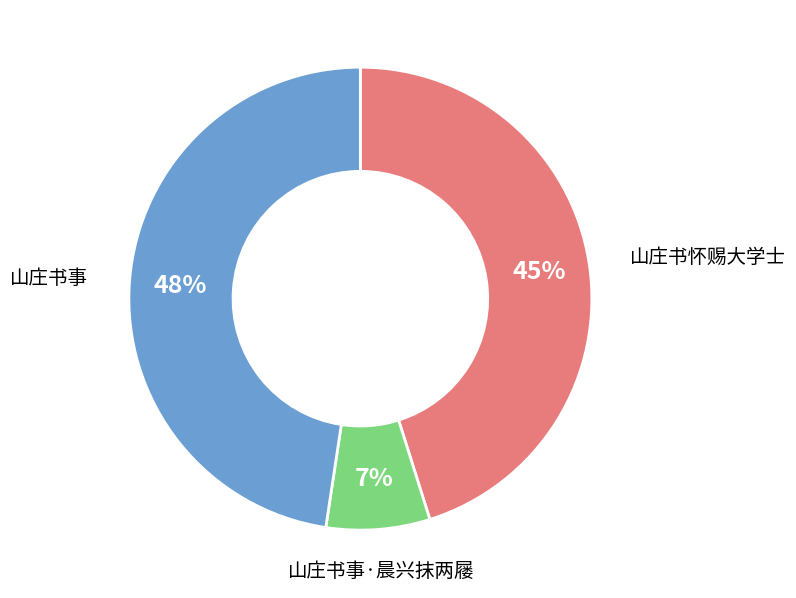

Is the sum of 山庄书怀赐大学士 and 山庄书事·晨兴抹两屦 greater than half?

Yes